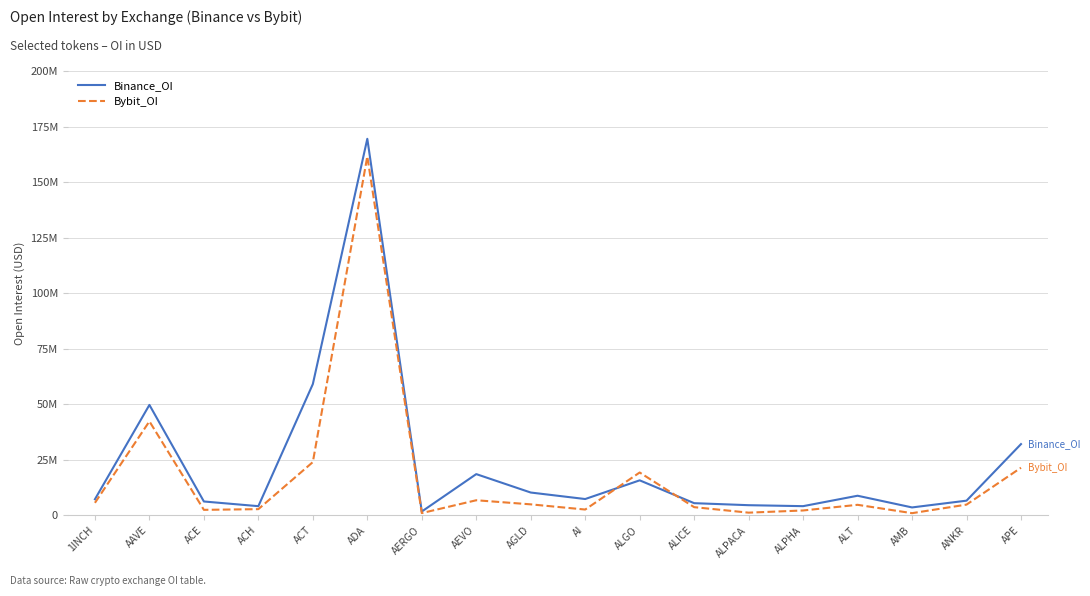

What are all the series names shown in the legend?

Binance_OI, Bybit_OI